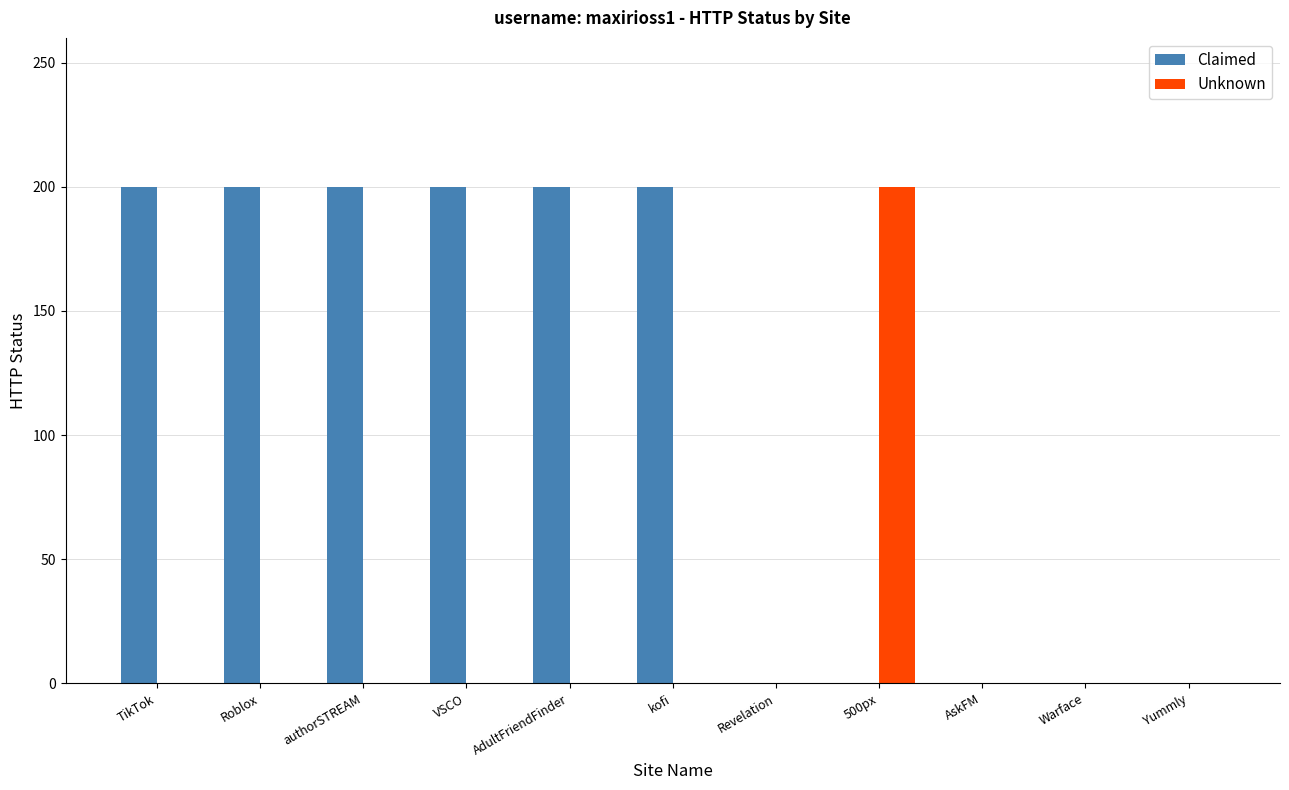

What is the total value across all series at TikTok?

200